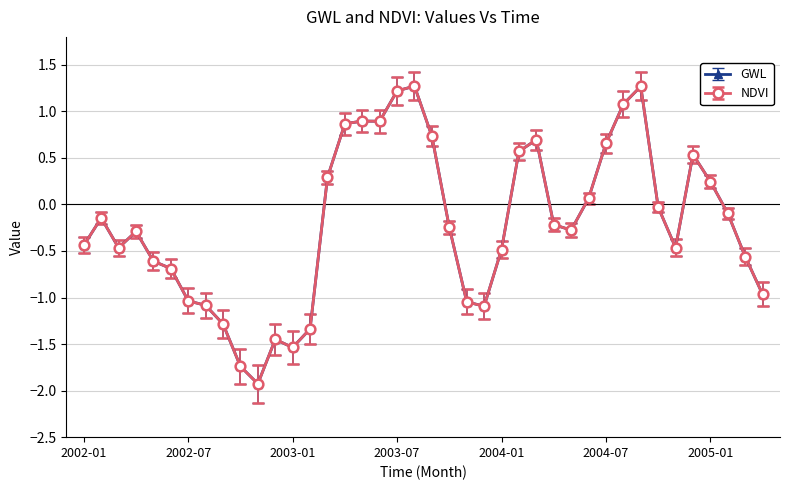

Rank the categories by GWL value from lowest to highest.

2002-11, 2002-10, 2003-01, 2002-12, 2003-02, 2002-09, 2003-12, 2002-08, 2003-11, 2002-07, 2005-04, 2002-06, 2002-05, 2005-03, 2004-01, 2002-03, 2004-11, 2002-01, 2002-04, 2004-05, 2003-10, 2004-04, 2002-02, 2005-02, 2004-10, 2004-06, 2005-01, 2003-03, 2004-12, 2004-02, 2004-07, 2004-03, 2003-09, 2003-04, 2003-06, 2003-05, 2004-08, 2003-07, 2004-09, 2003-08